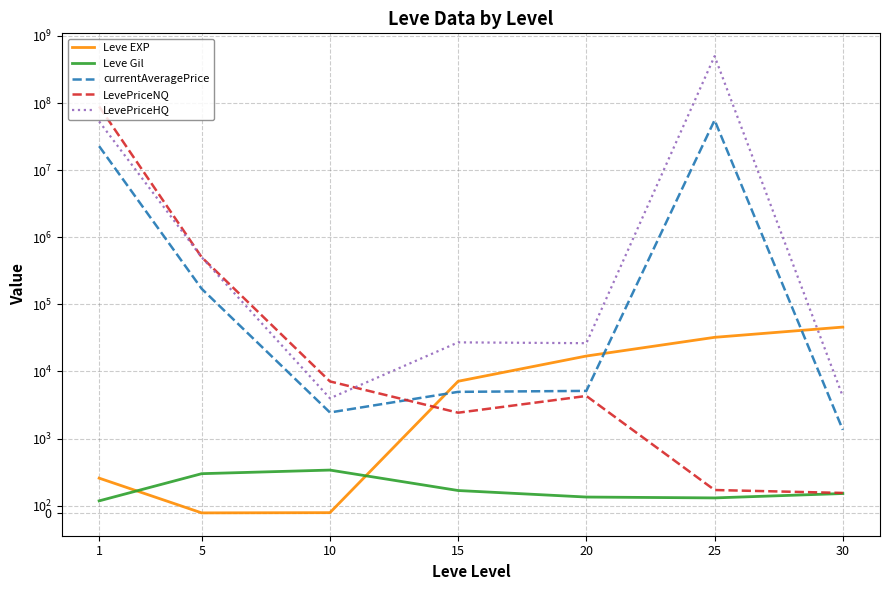

What is the smallest value displayed?

2.3